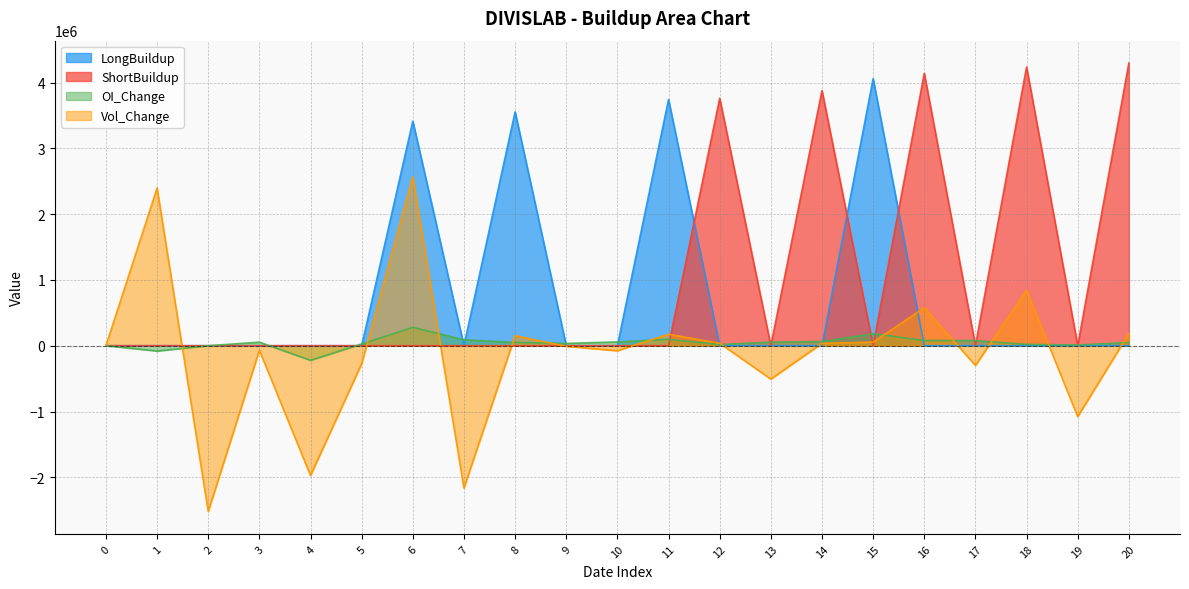

True or false: LongBuildup and Vol_Change intersect in this chart.

True